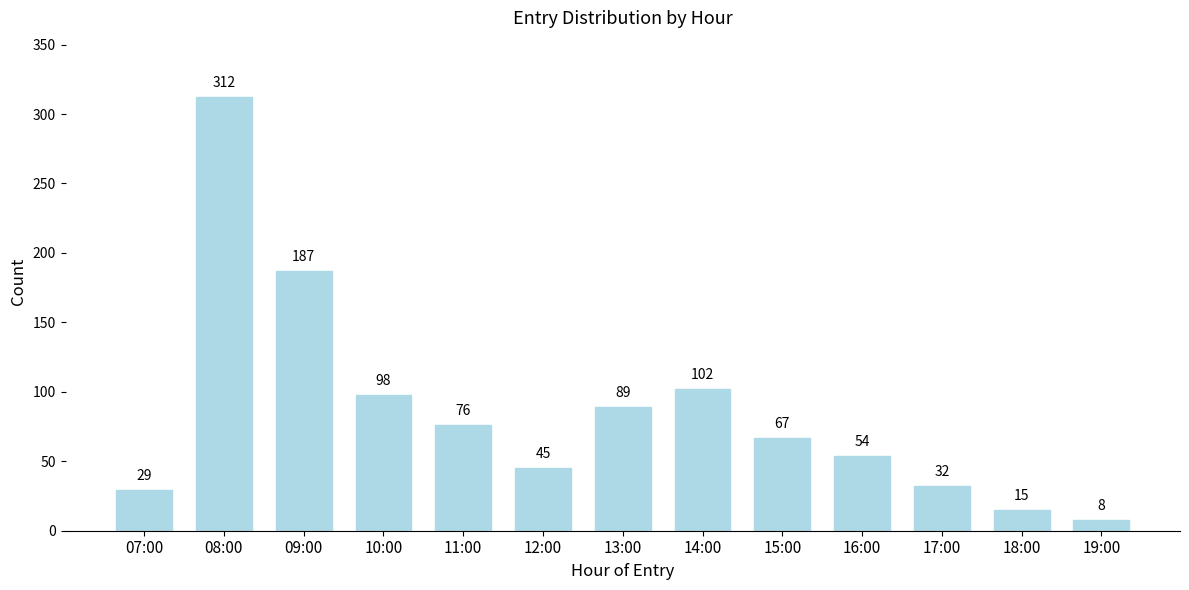

Reading left to right, extract all data points from this chart.

29	312	187	98	76	45	89	102	67	54	32	15	8